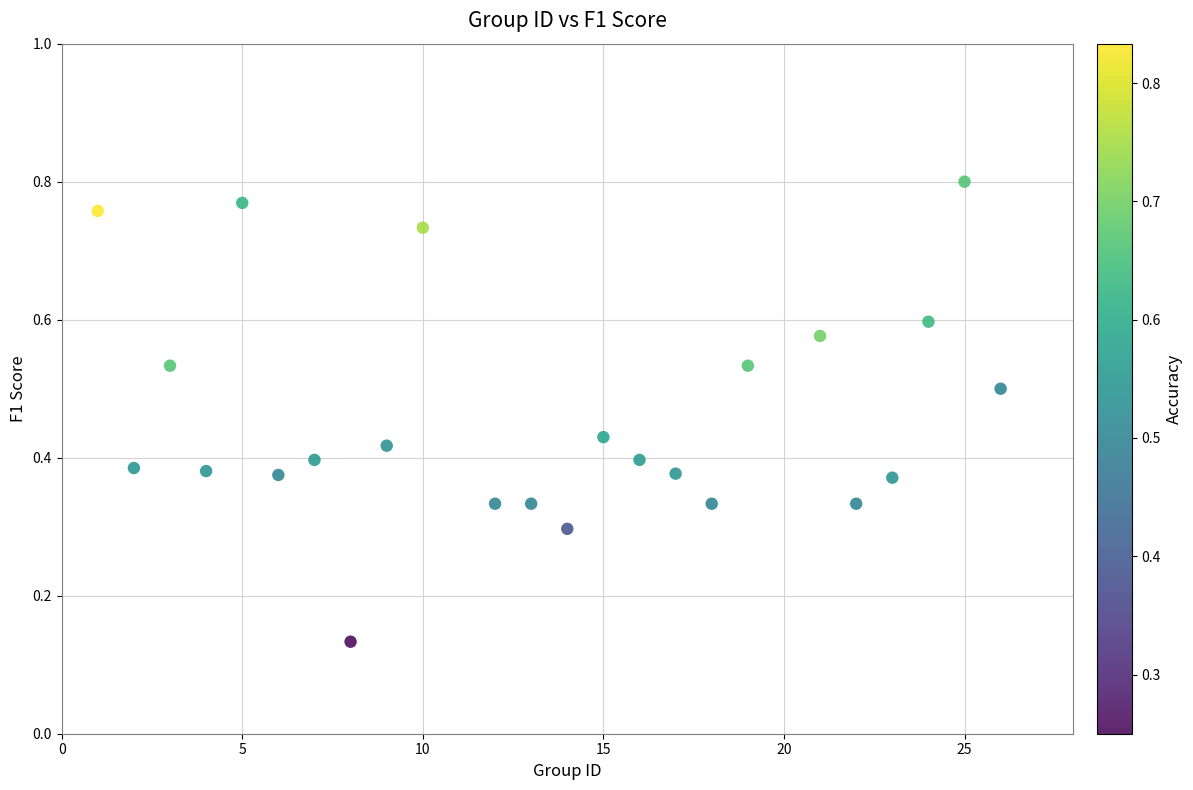

What is the range of X values (max minus min)?

25.0